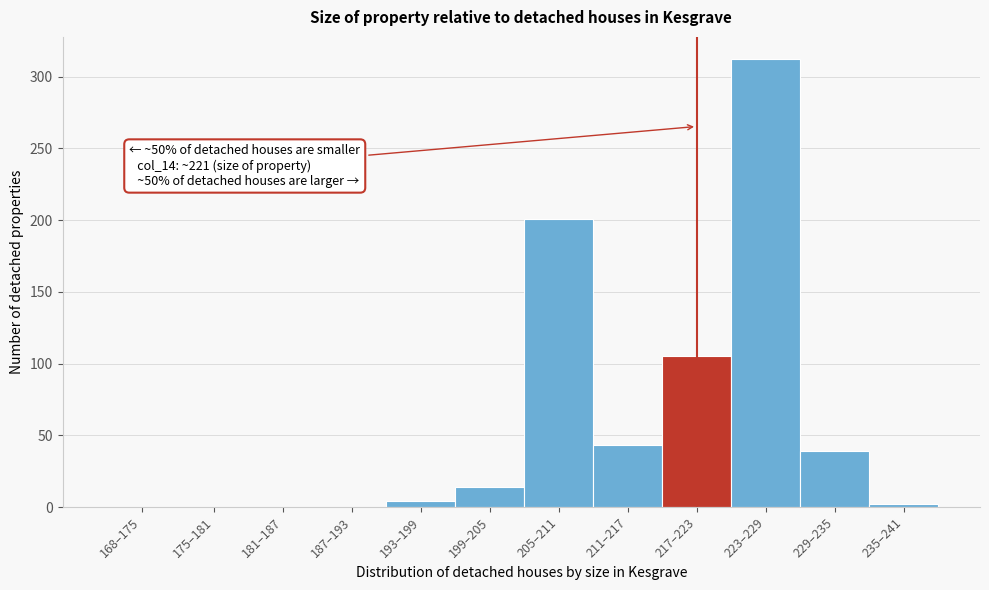

Reading right to left, what are all the values shown in this chart?

235–241=2	229–235=39	223–229=312	217–223=105	211–217=43	205–211=201	199–205=14	193–199=4	187–193=0	181–187=0	175–181=0	168–175=0